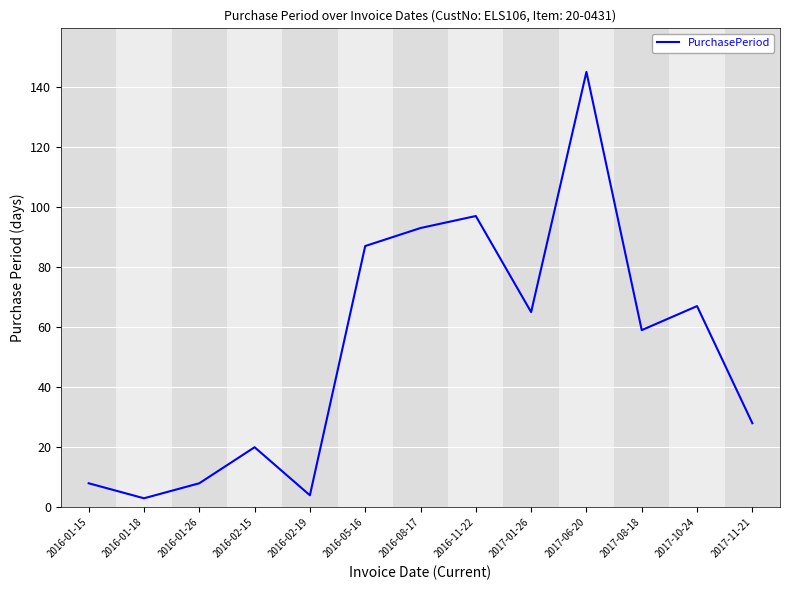

At which label is the value closest to 74?

2017-10-24